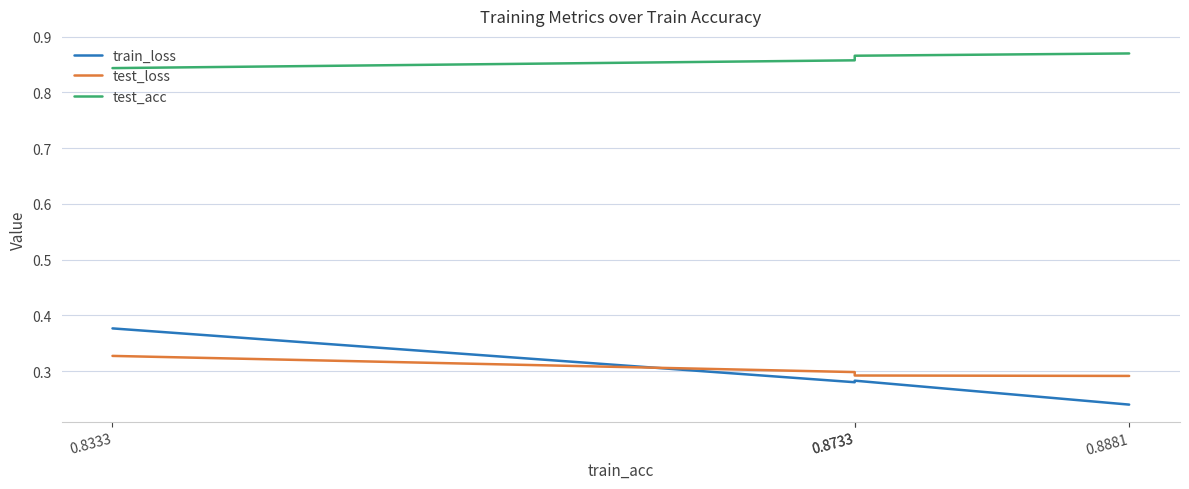

At how many categories does at least one series exceed 0?

4